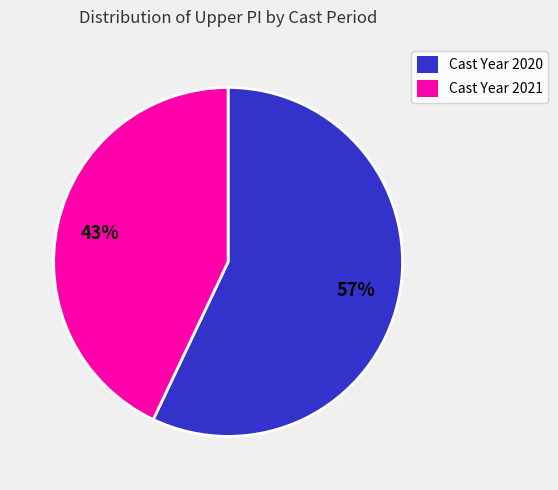

To the nearest percent, what percentage of the pie is Cast Year 2021?

43%